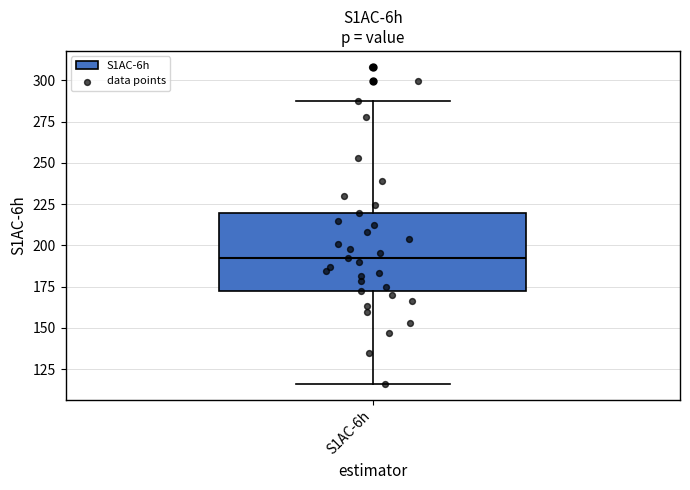

Where does the upper whisker of the box for S1AC-6h end on the y-axis? The values are not printed on the chart, so give them approximately, as read against the axis.

290